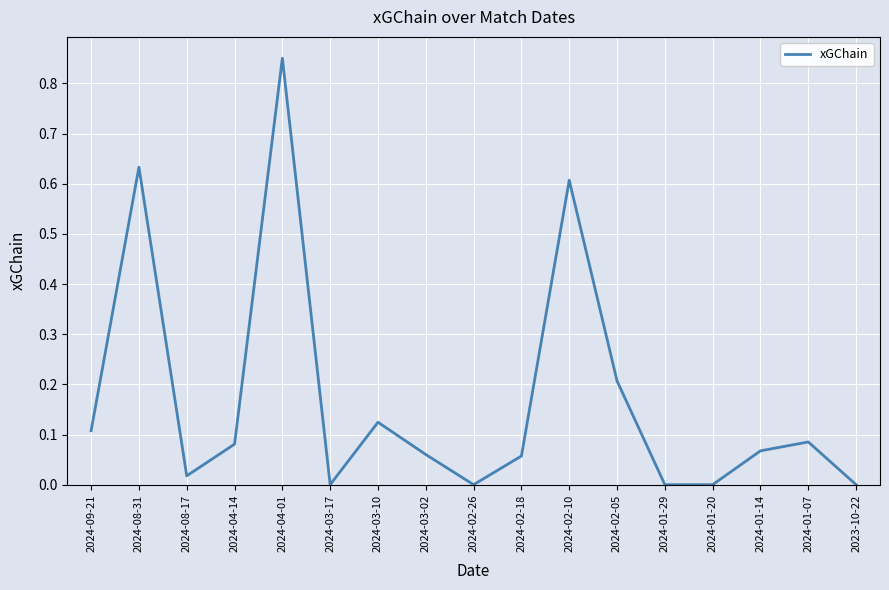

True or false: there are more than 1 points higher than both neighbors.

True